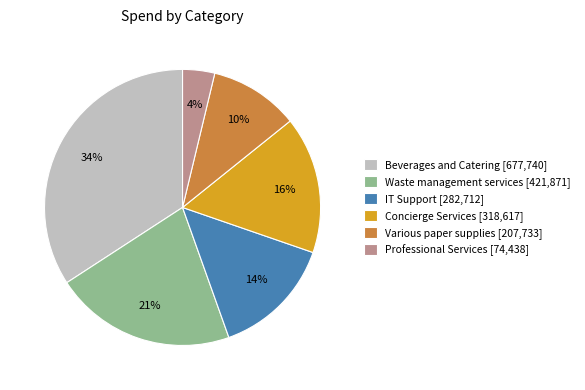

Count the number of slices in the pie.

6